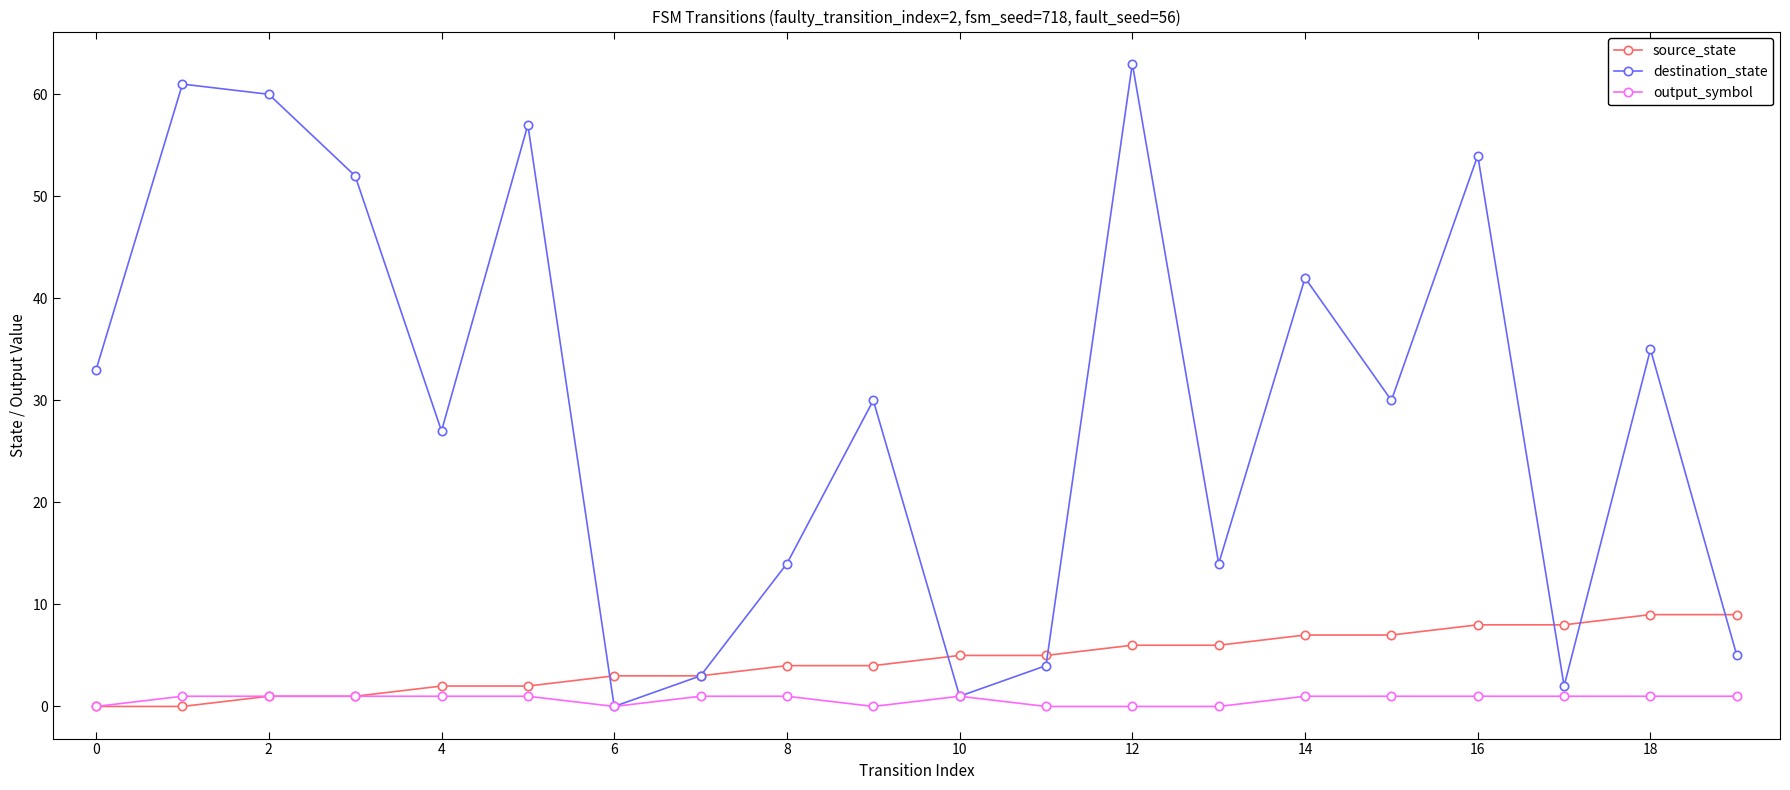

Rank the series by their maximum value, from highest to lowest.

destination_state, source_state, output_symbol